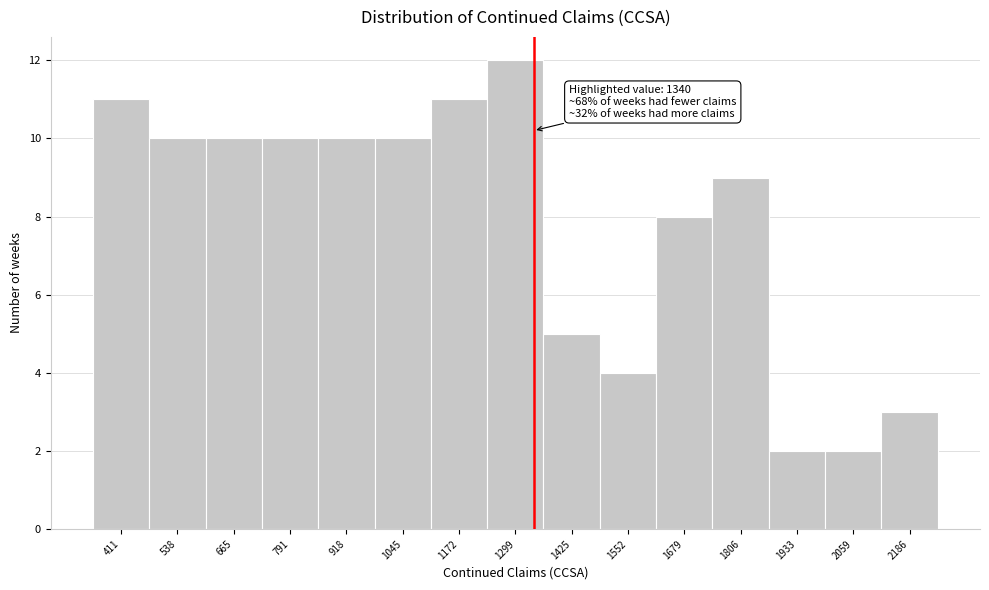

Which range on the x-axis has the tallest bar?

1240 to 1360